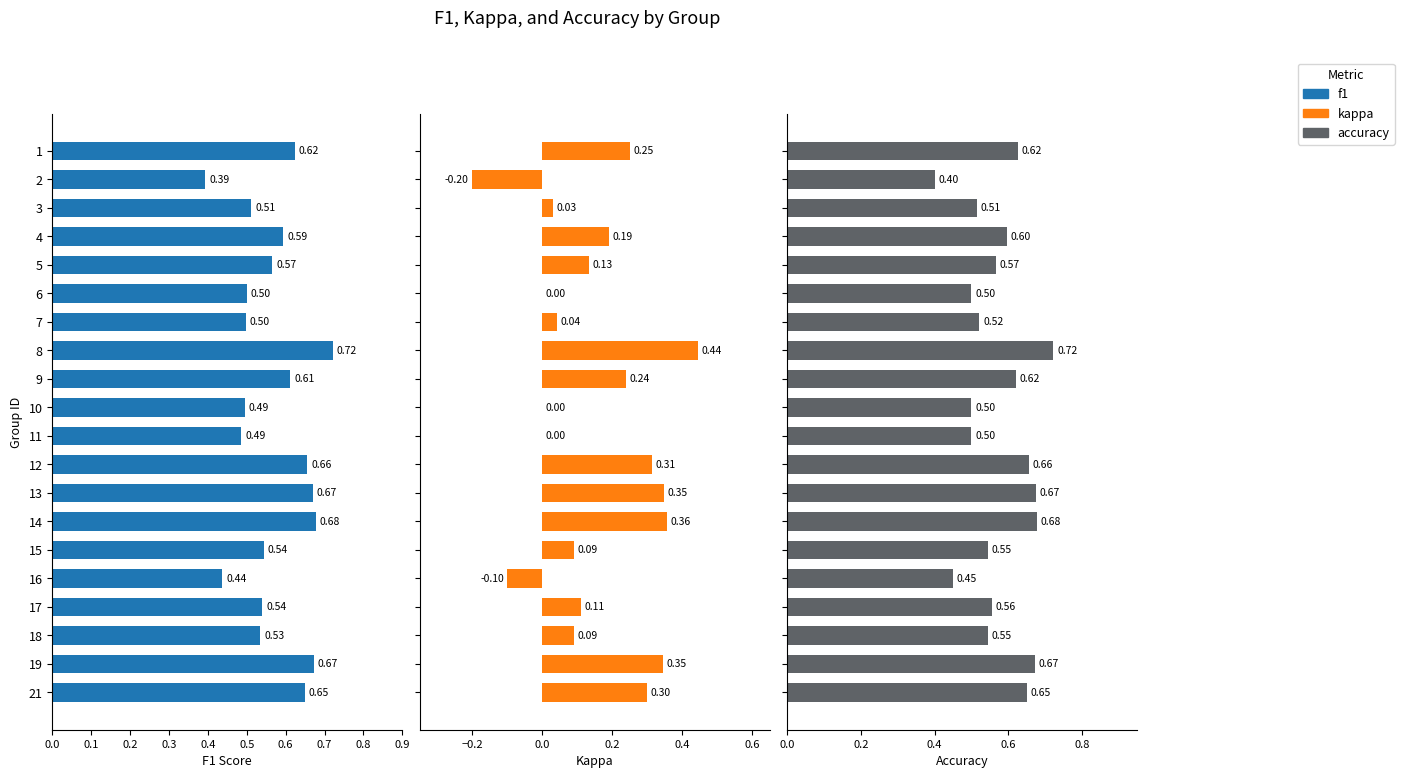

What is the difference between the second highest and second lowest values in the accuracy series?

0.2